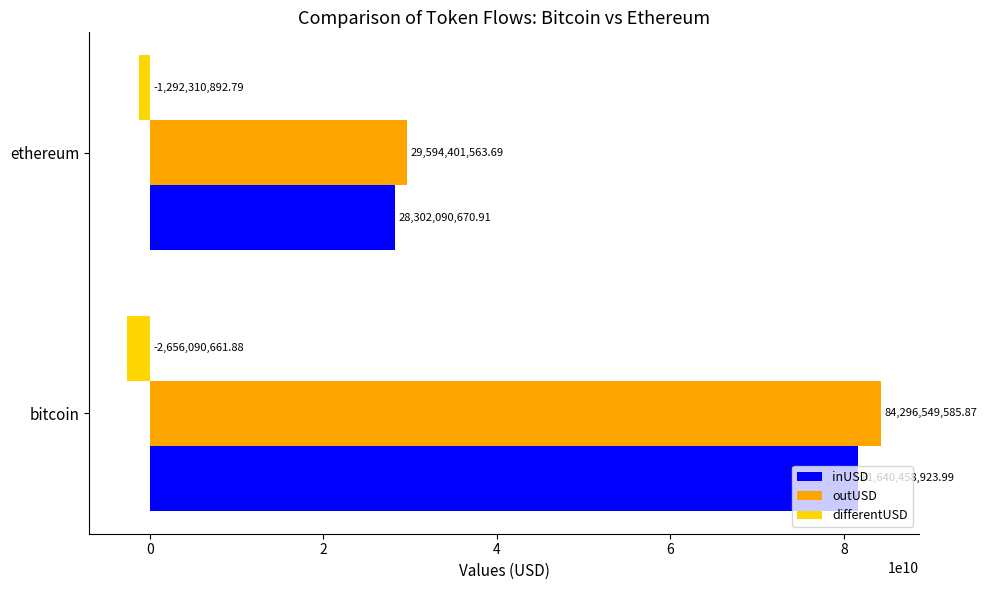

Rank the series by their maximum value, from lowest to highest.

differentUSD, inUSD, outUSD